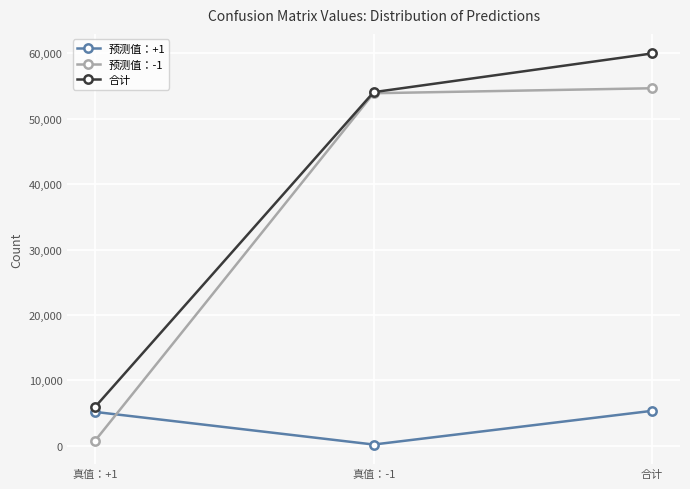

At which category does the chart reach its peak across all series?

合计